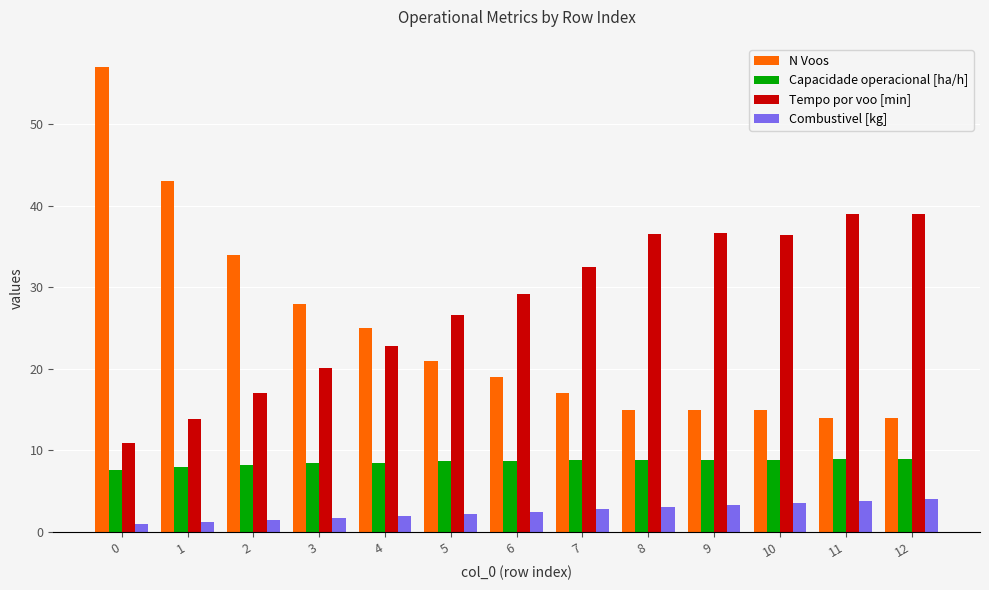

What is the approximate value of N Voos at 12?

14.0